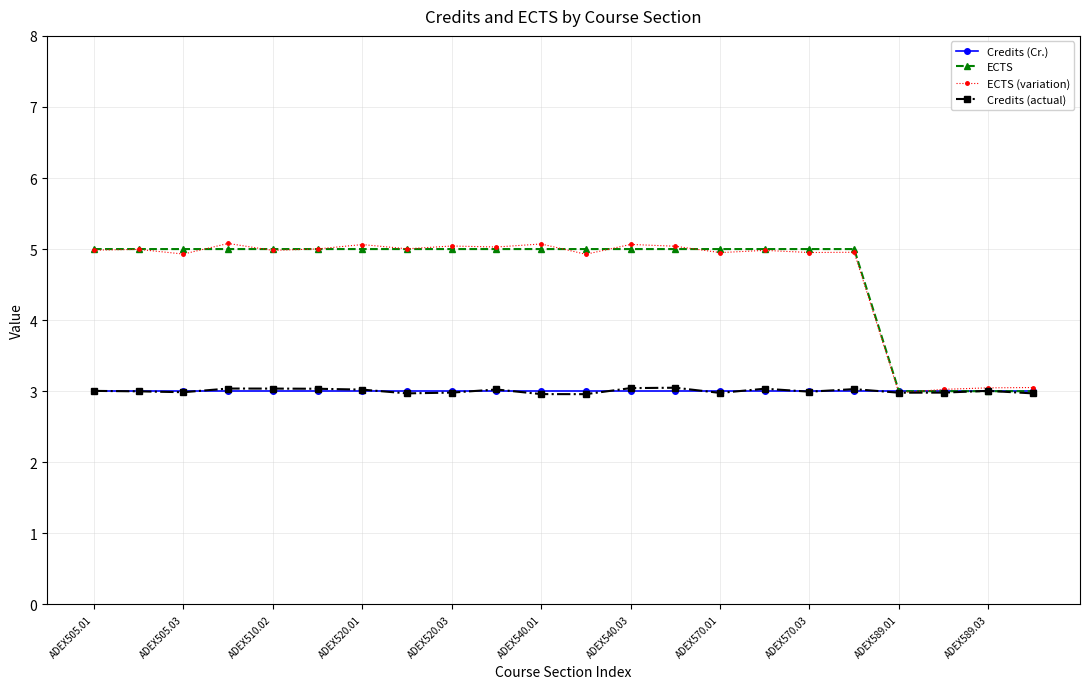

At how many categories does at least one series exceed 2?

22